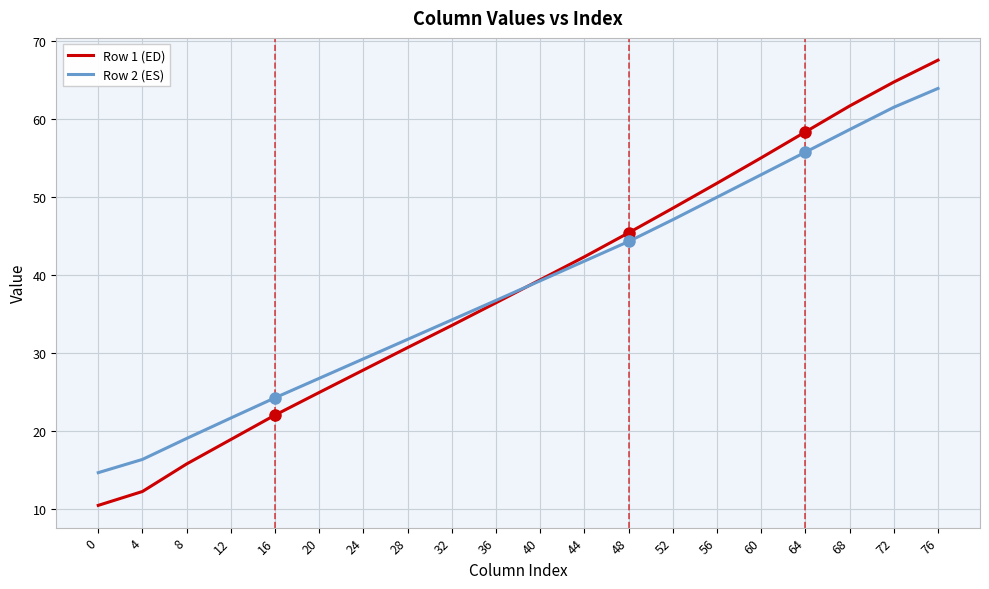

The Row 2 (ES) series shows 6.6 at 4. True or false?

False